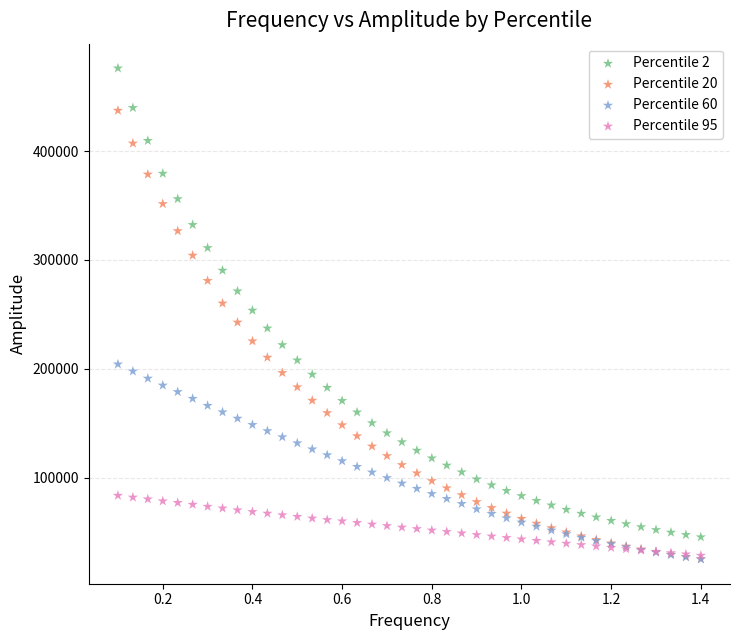

Which series reaches the maximum Y coordinate?

Percentile 2